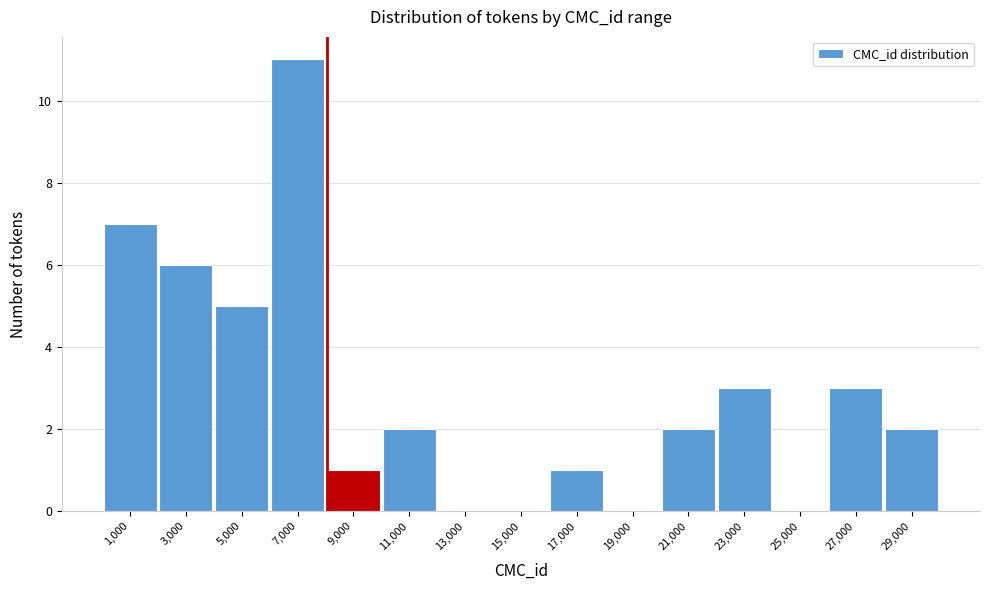

Reading left to right, extract all data points from this chart.

1,000=7	3,000=6	5,000=5	7,000=11	9,000=1	11,000=2	13,000=0	15,000=0	17,000=1	19,000=0	21,000=2	23,000=3	25,000=0	27,000=3	29,000=2